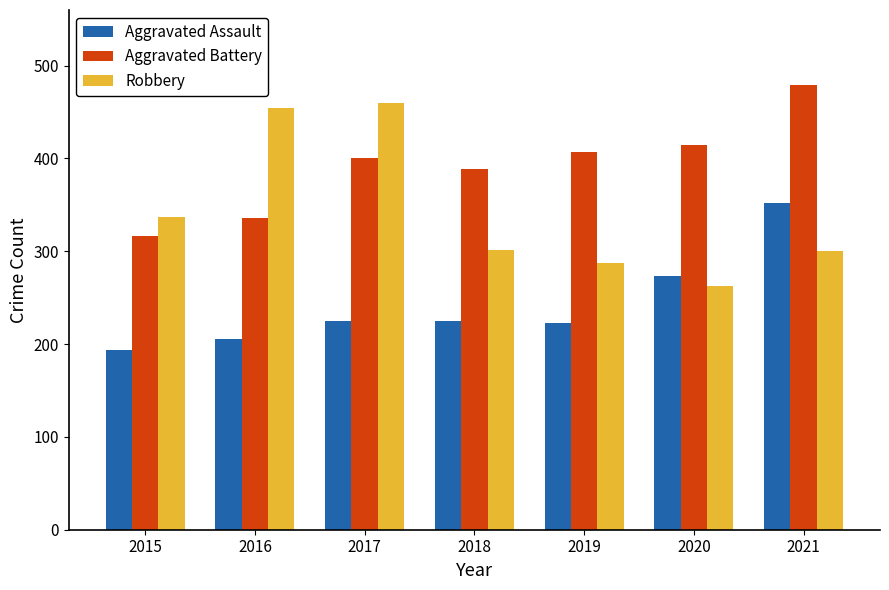

The value of Robbery at 2019 is 381. True or false?

False